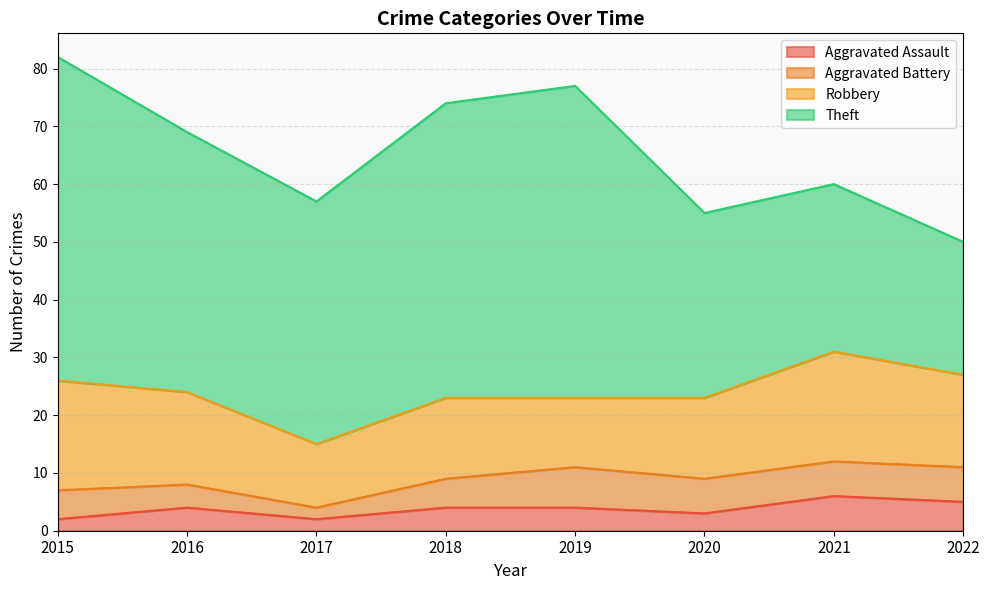

Between 2015 and 2021, which is larger?

2021